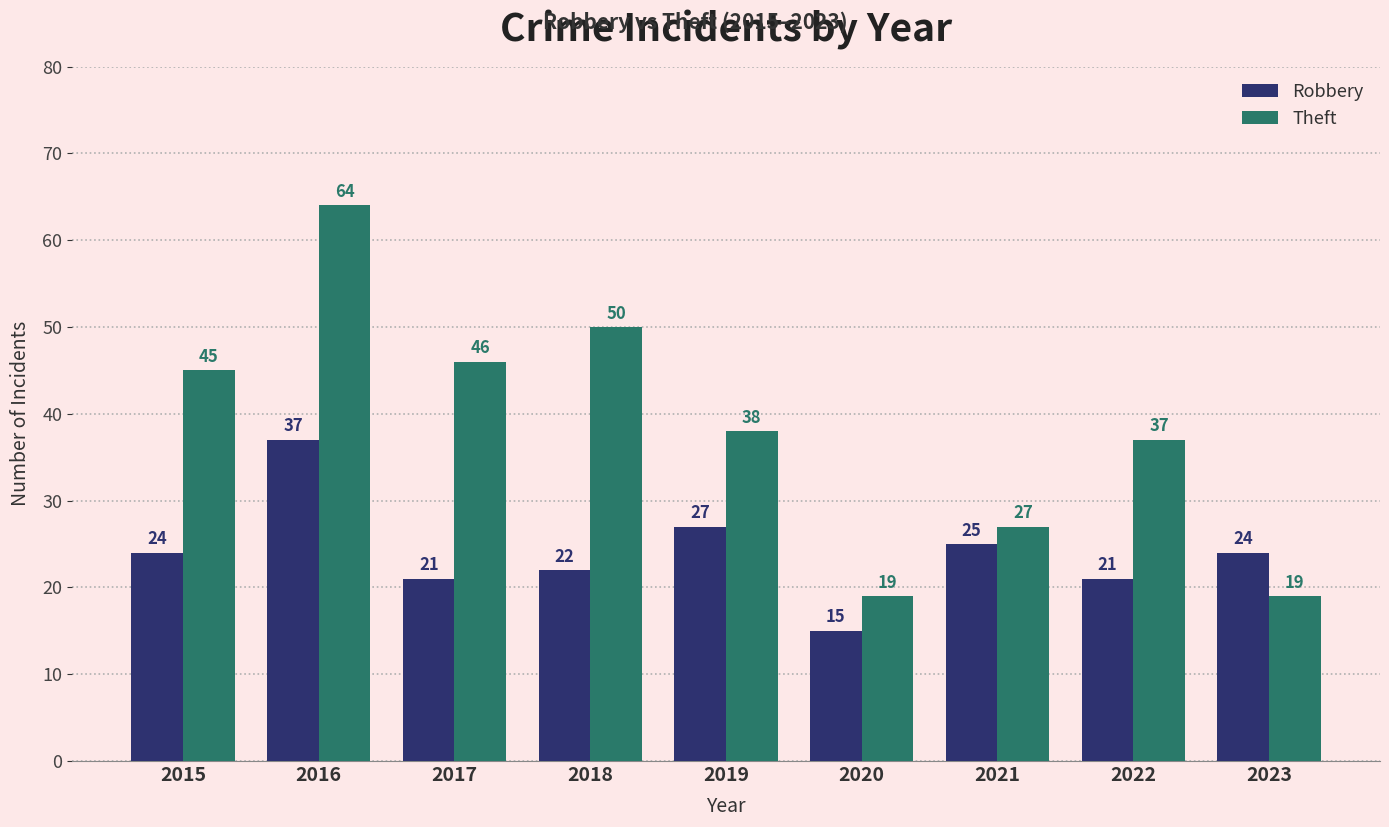

Reading left to right, extract all data points from this chart.

Robbery: 24	37	21	22	27	15	25	21	24
Theft: 45	64	46	50	38	19	27	37	19